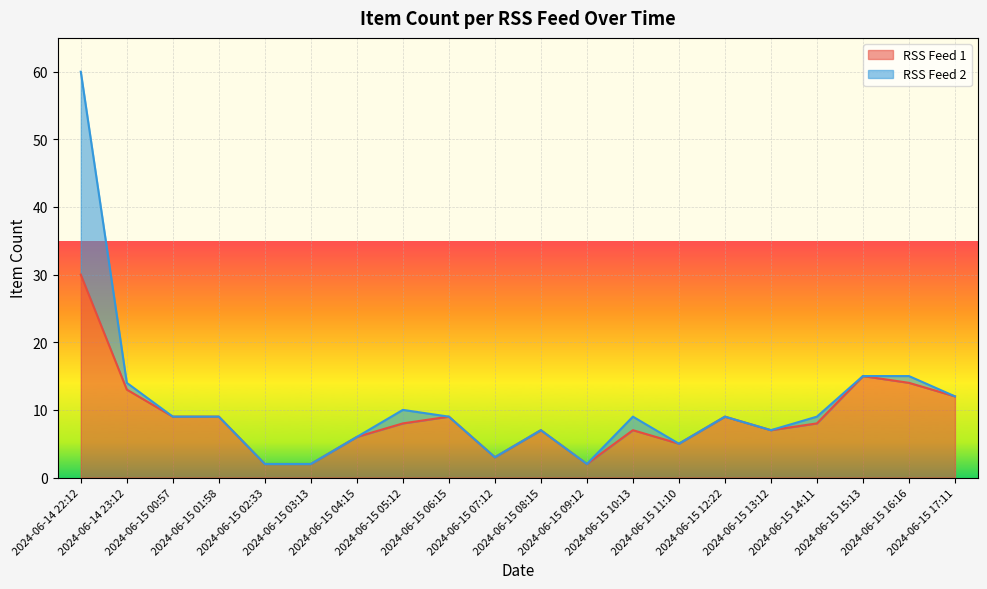

List the labels in order of value, largest first.

2024-06-14 22:12, 2024-06-15 15:13, 2024-06-15 16:16, 2024-06-14 23:12, 2024-06-15 17:11, 2024-06-15 00:57, 2024-06-15 01:58, 2024-06-15 06:15, 2024-06-15 12:22, 2024-06-15 05:12, 2024-06-15 14:11, 2024-06-15 08:15, 2024-06-15 10:13, 2024-06-15 13:12, 2024-06-15 04:15, 2024-06-15 11:10, 2024-06-15 07:12, 2024-06-15 02:33, 2024-06-15 03:13, 2024-06-15 09:12